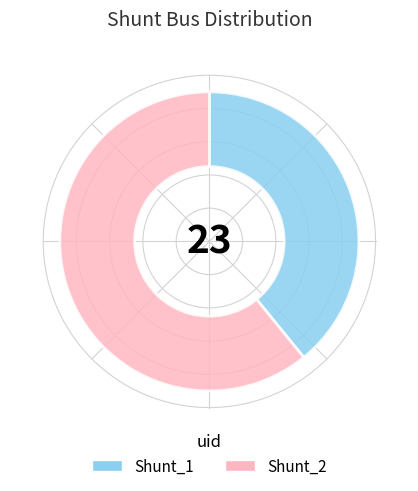

The Shunt_2 slice represents 73% of the pie. True or false?

False